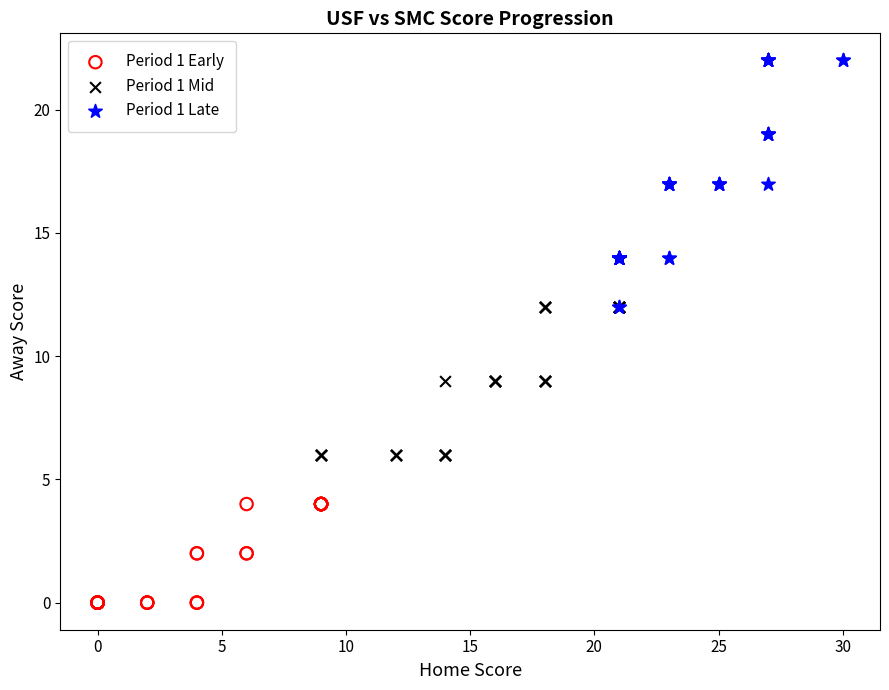

Which series reaches the minimum Y coordinate?

Period 1 Early